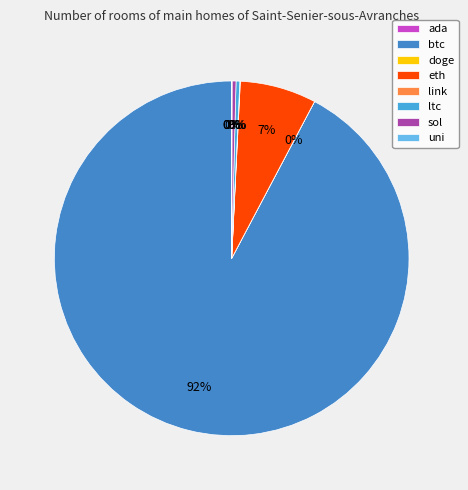

What percentage is NOT represented by sol?

99.6%